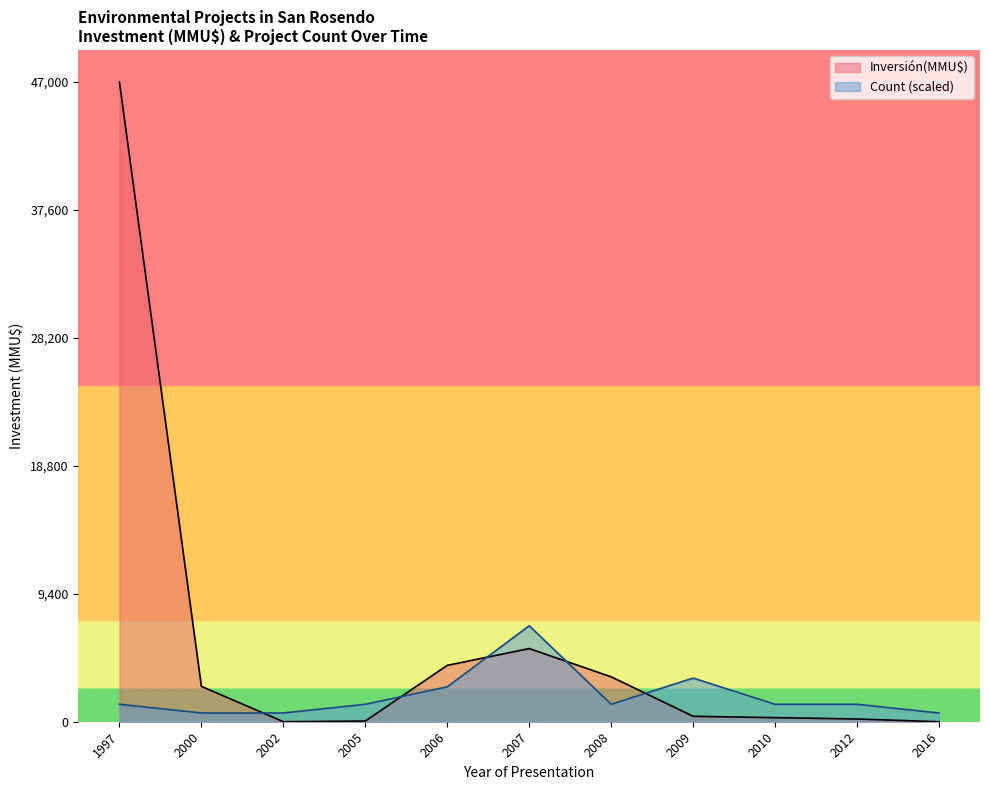

How many lines are shown in the chart?

2